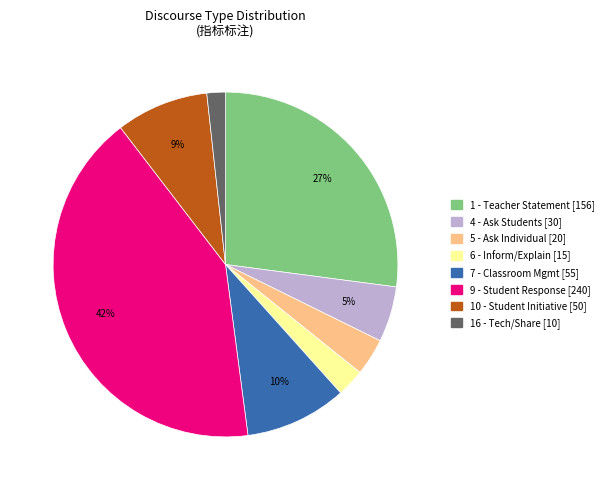

How many segments does this pie chart have?

8